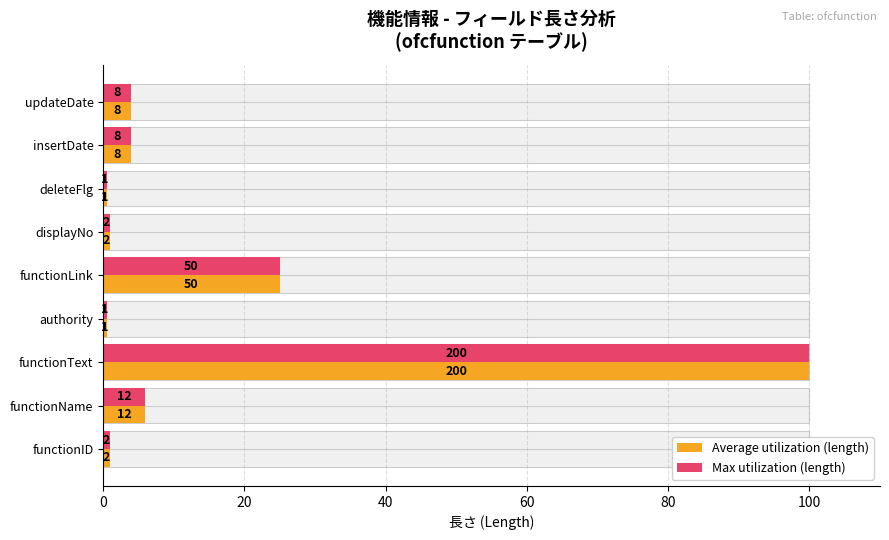

What is the minimum value for Average utilization (length)?

0.5